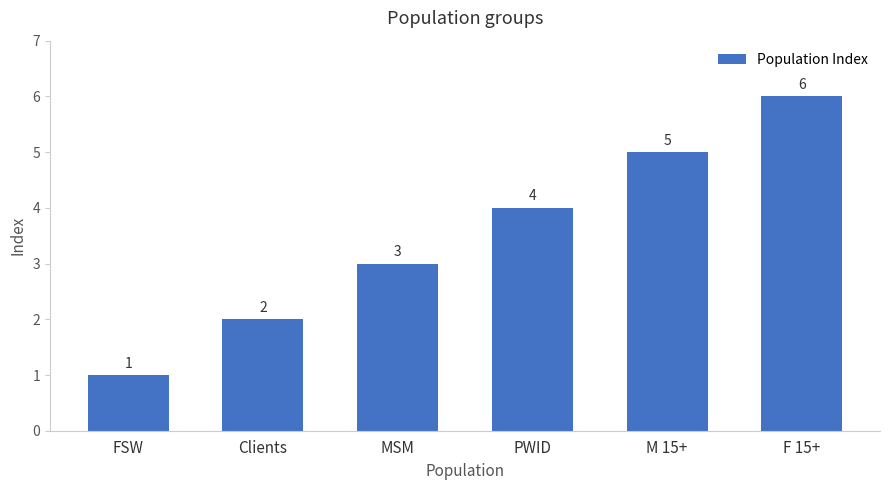

What is the difference between the values at PWID and MSM?

1